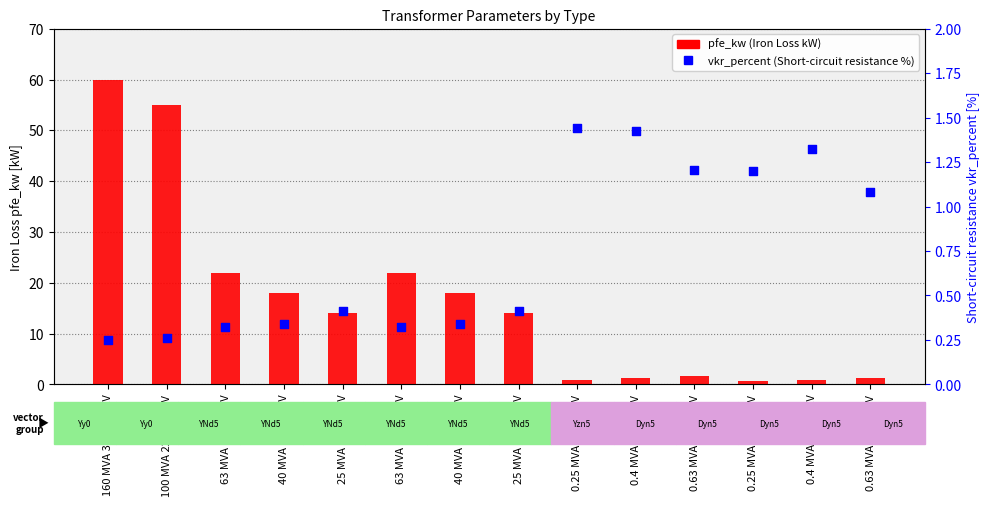

At which category is the sum across all series the highest?

160 MVA 380/110 kV